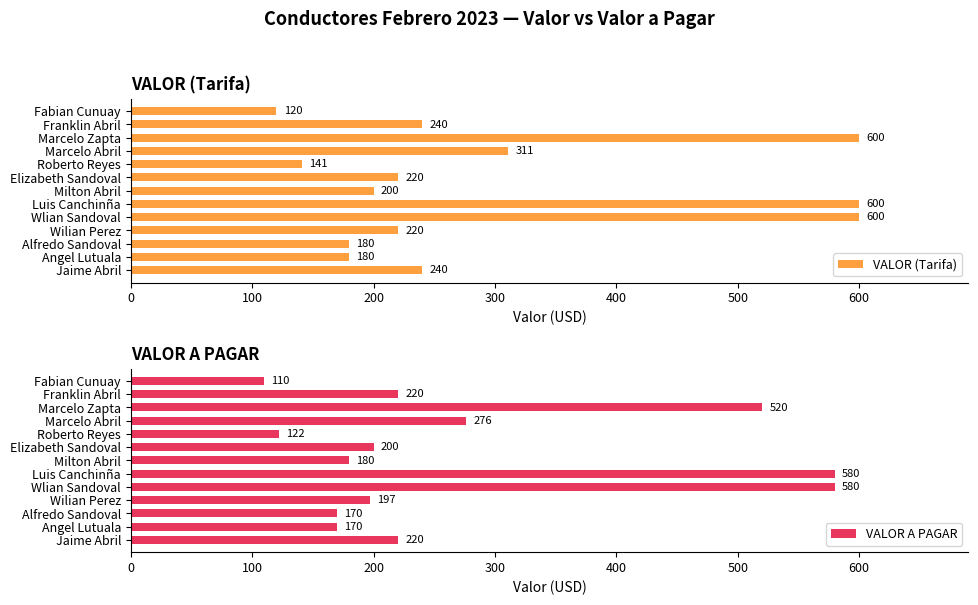

What value does the VALOR A PAGAR series have at Roberto Reyes?

122